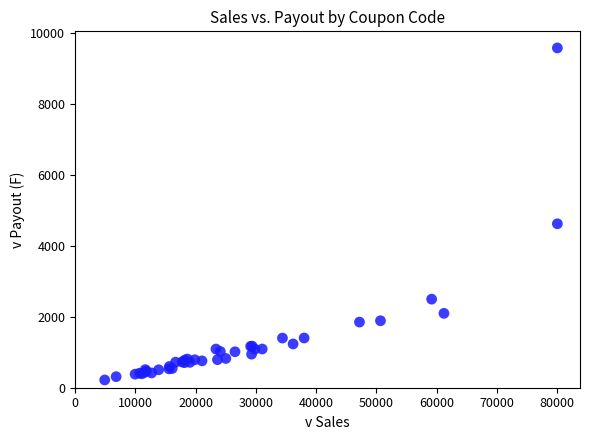

What Y value in the scatter plot is closest to 4892?

4615.7